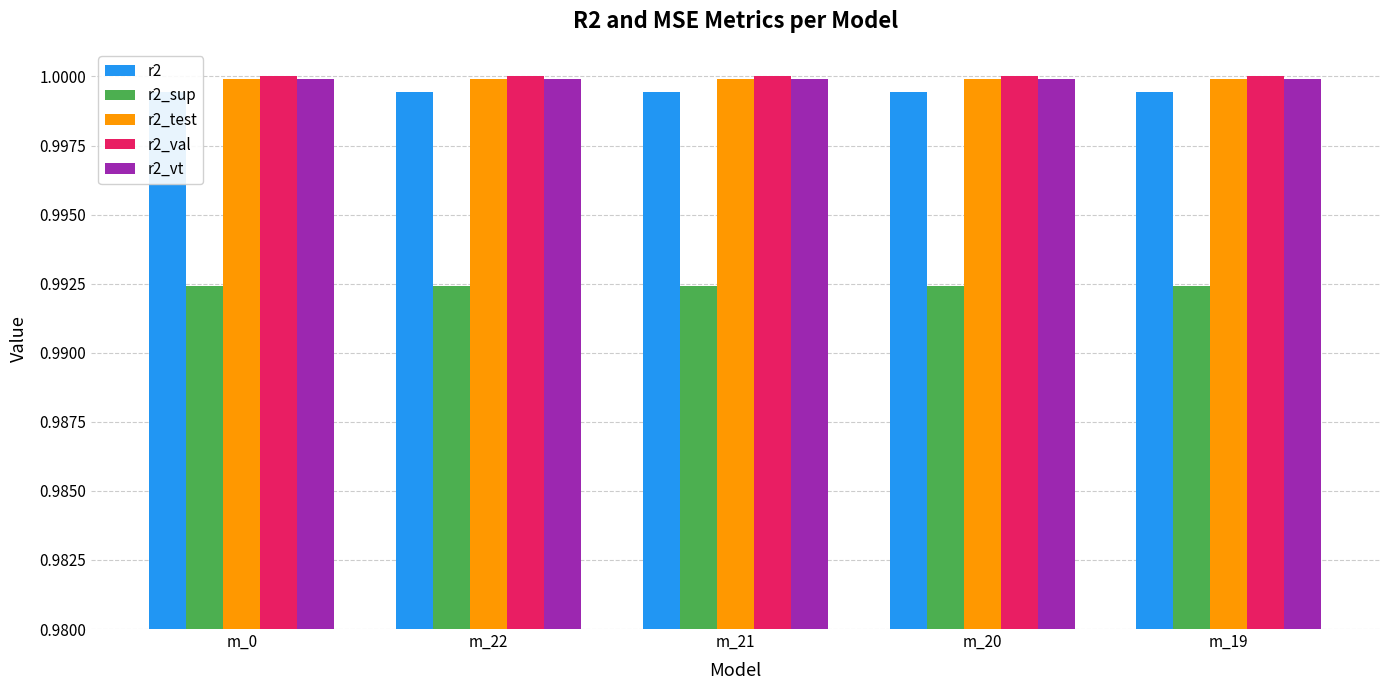

At which label does r2_test reach its minimum?

m_0